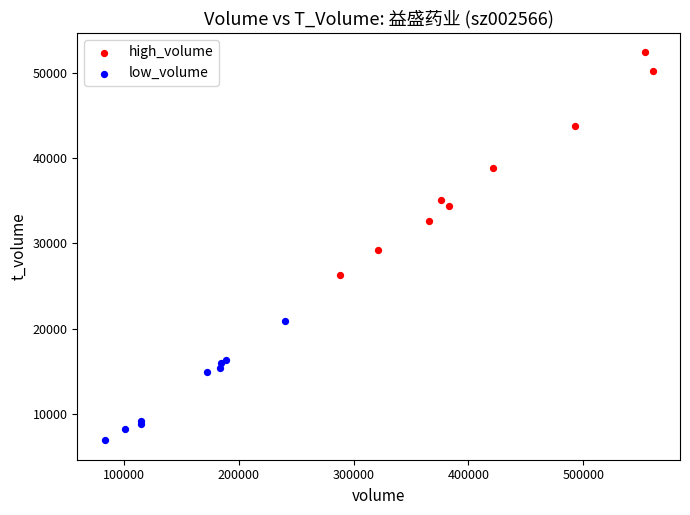

Which series has the widest spread of Y values?

high_volume